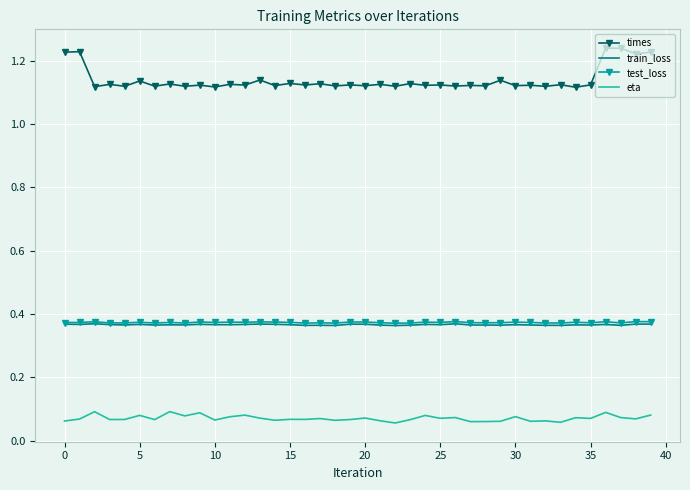

Which series has the largest total across all categories?

times